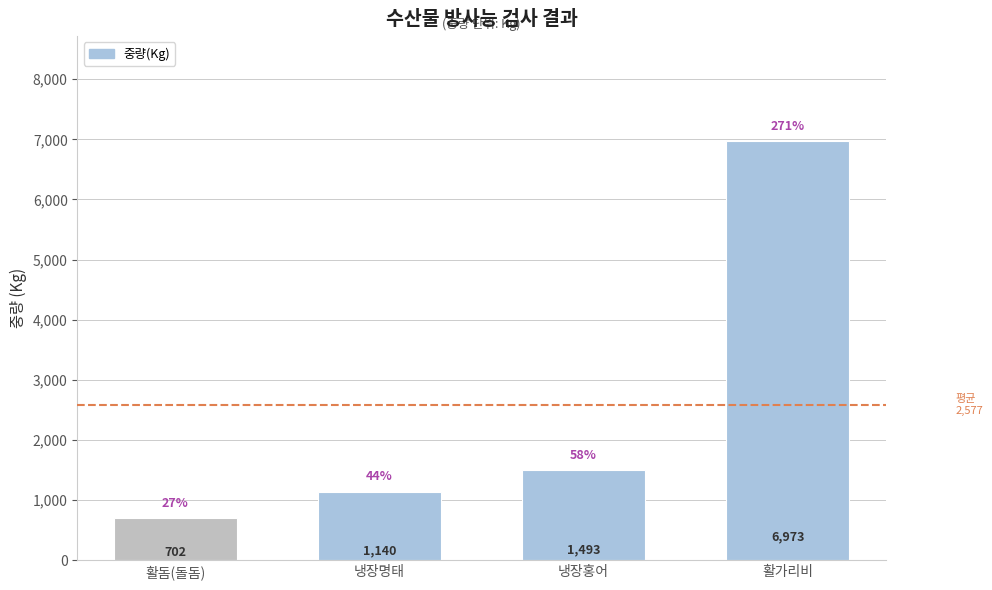

Reading right to left, what are all the values shown in this chart?

활가리비=6973	냉장홍어=1493	냉장명태=1140	활돔(돌돔)=702